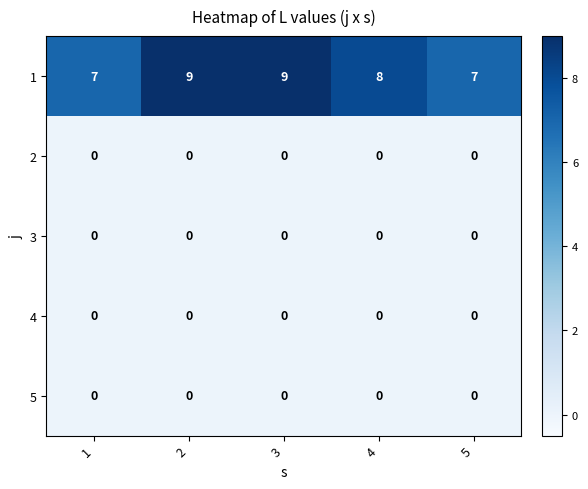

Is the value of 4 at 4 greater than the value of 1 at 5?

No